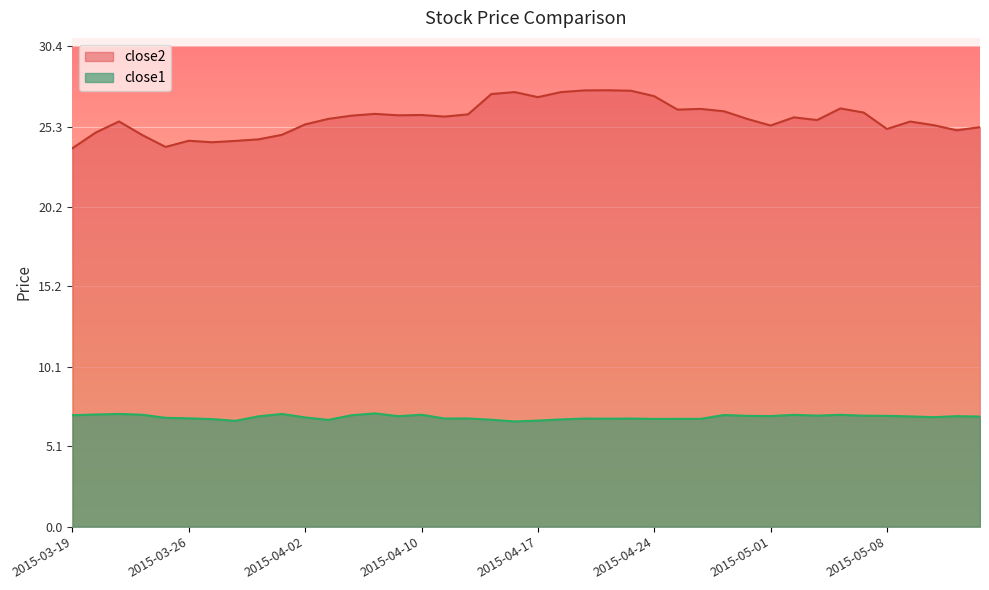

How many lines are shown in the chart?

2